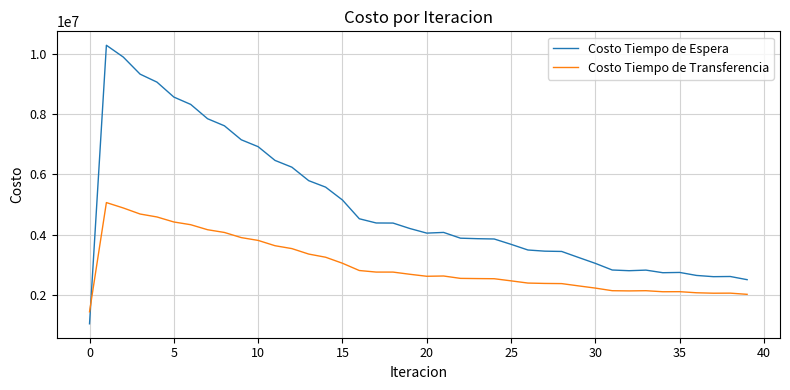

Which series has the largest range (max minus min)?

Costo Tiempo de Espera